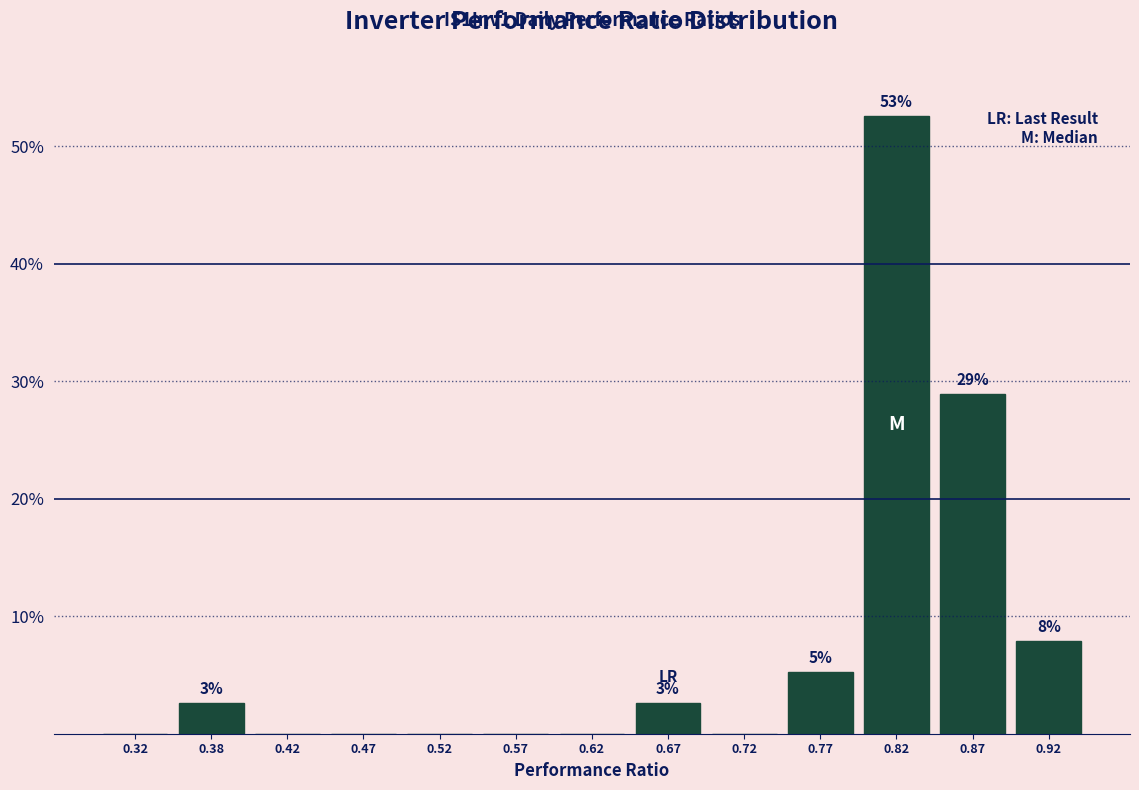

Over which range of the x-axis is the bar tallest?

0.80 to 0.85